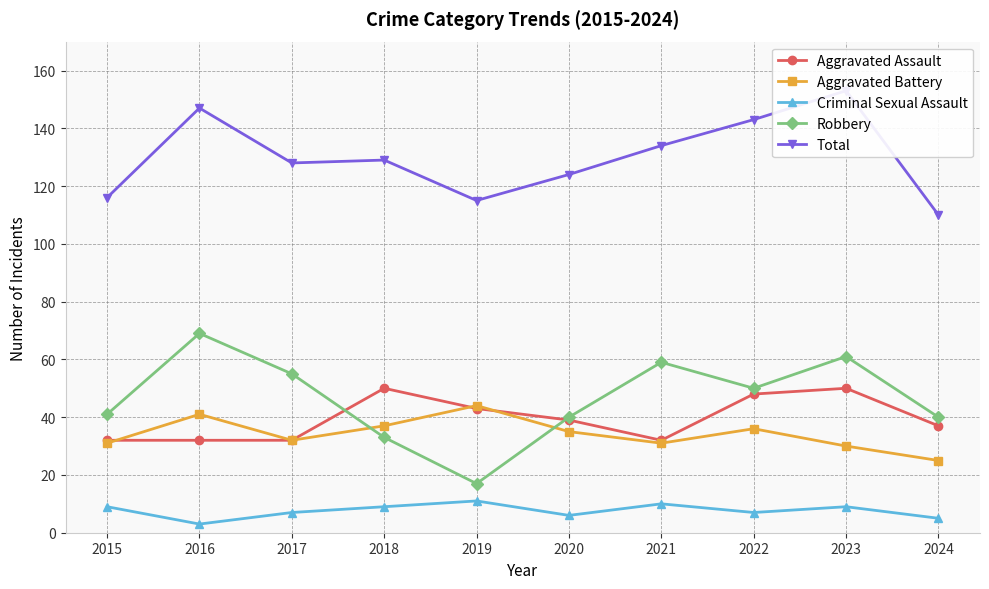

Does the chart display data point markers on the line(s)?

Yes